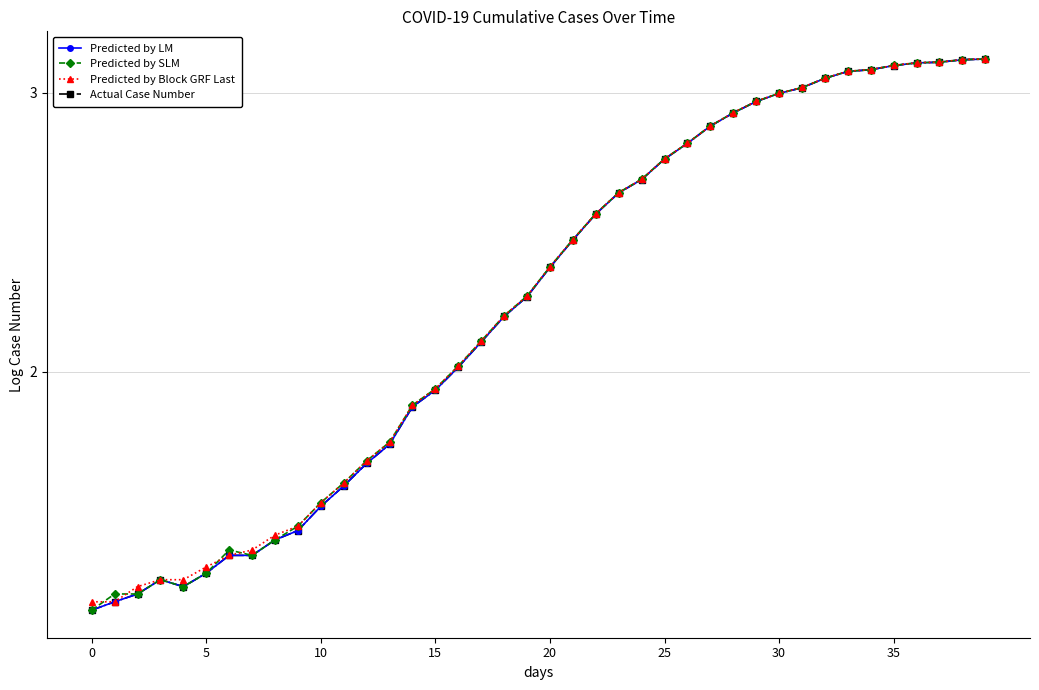

What is the value of the Actual Case Number point at the 17th from the left?

2.0